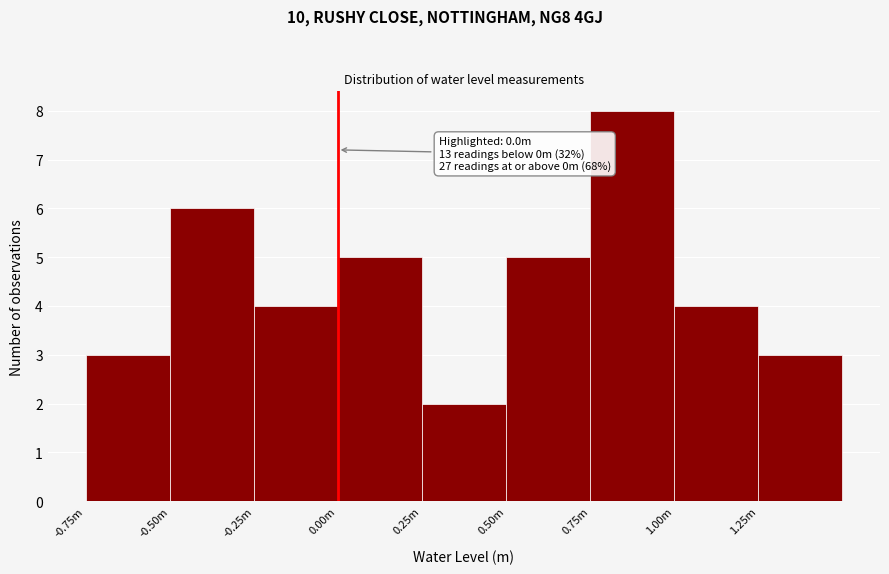

Reading right to left, extract all data points from this chart.

3	4	8	5	2	5	4	6	3